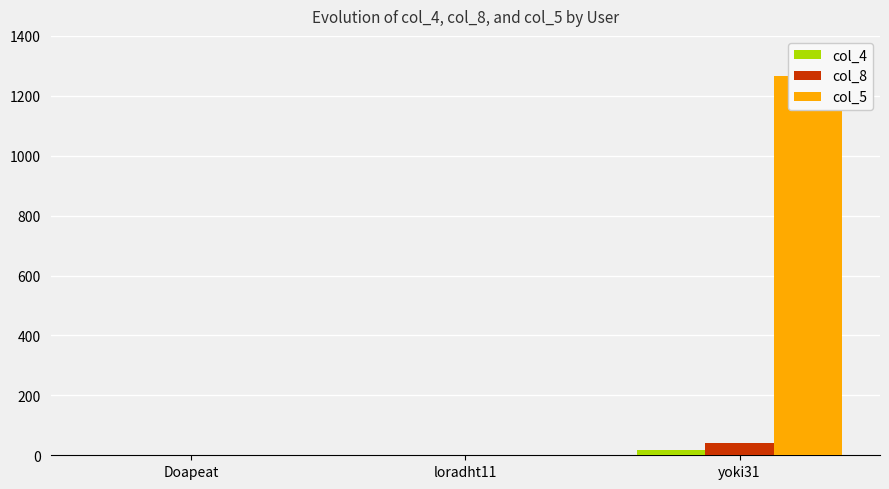

What is the total value across all series at yoki31?

1328